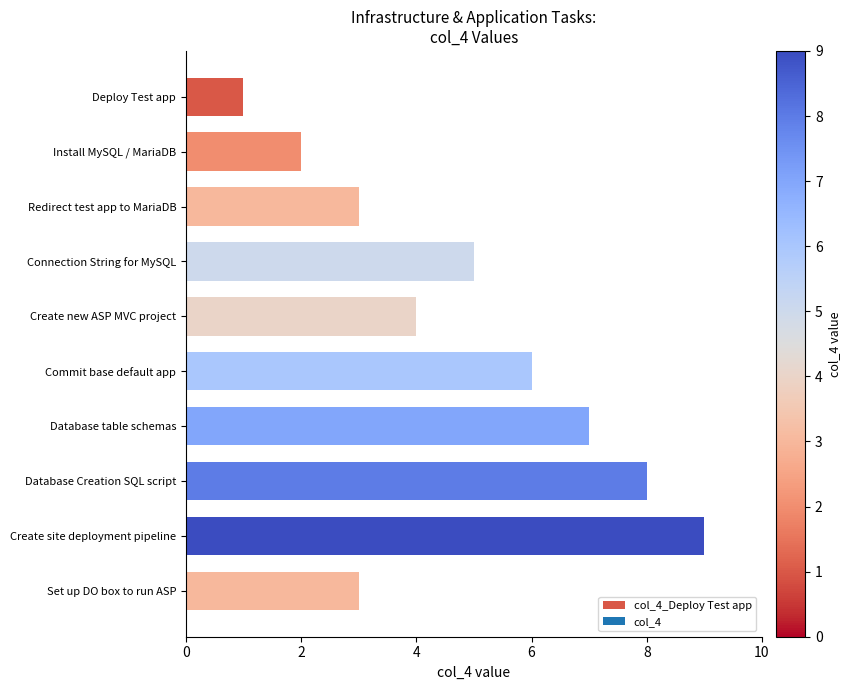

Which category has the lowest value across all series?

Deploy Test app